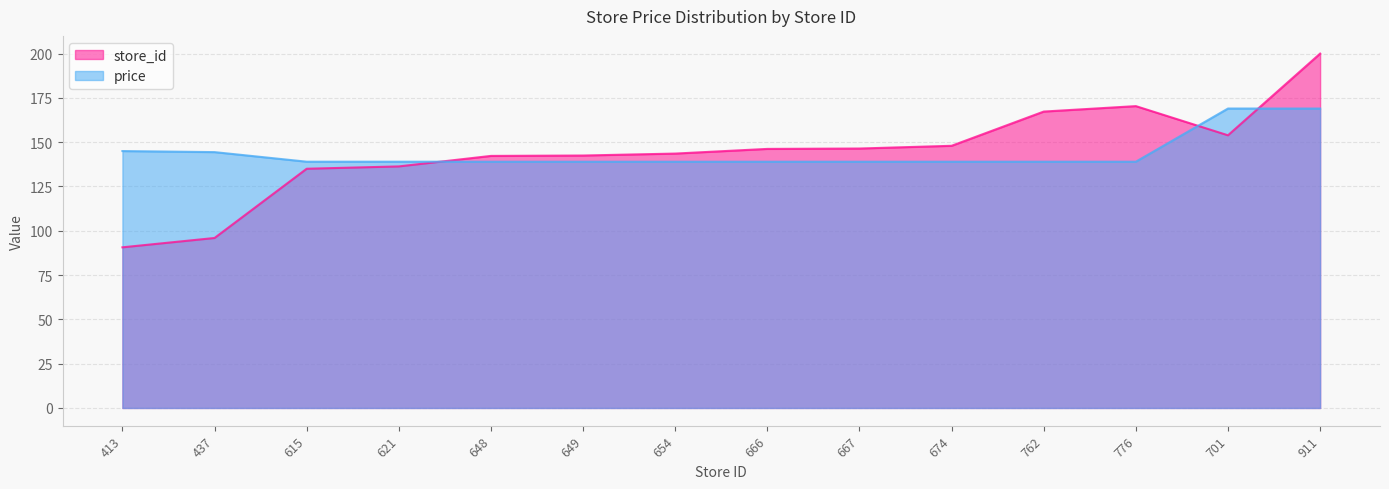

Does the chart display data point markers on the line(s)?

No